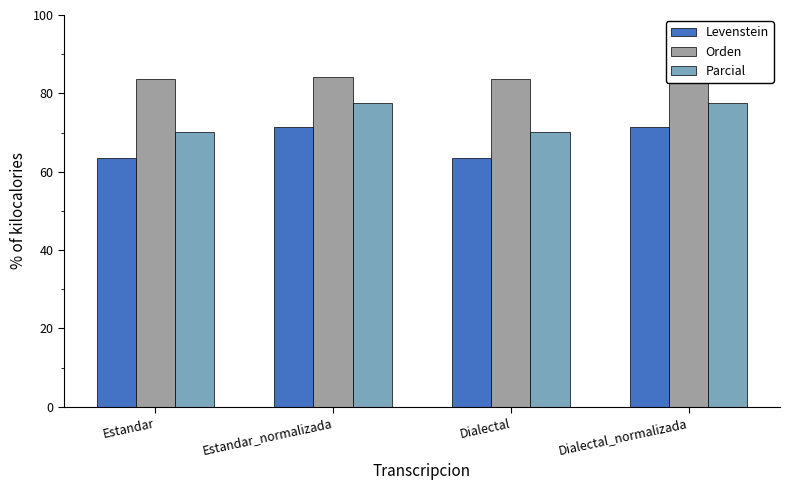

Reading left to right, list all the values displayed in this chart.

Levenstein: 63.5	71.4	63.5	71.4
Orden: 83.7	84.1	83.7	84.1
Parcial: 70.1	77.4	70.1	77.4